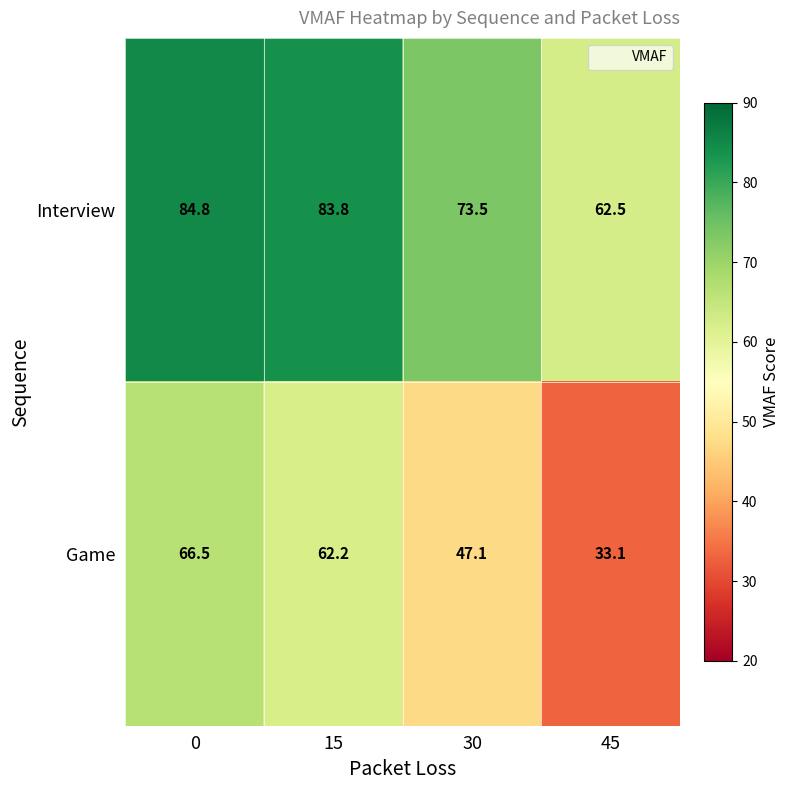

What is the spread (max minus min) of values at 45?

29.4